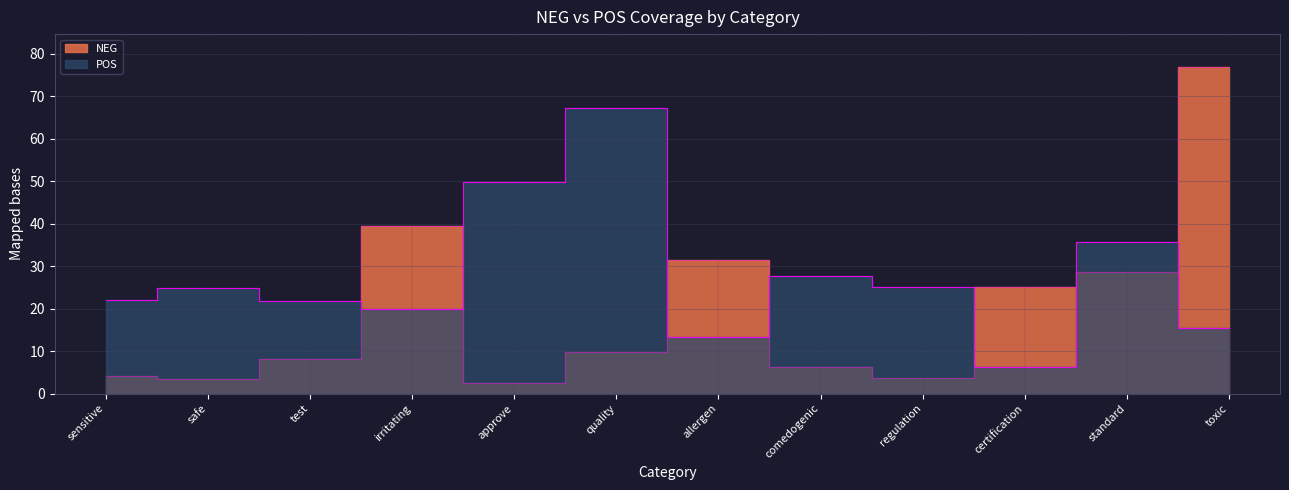

What is the average value of the NEG series?

19.9